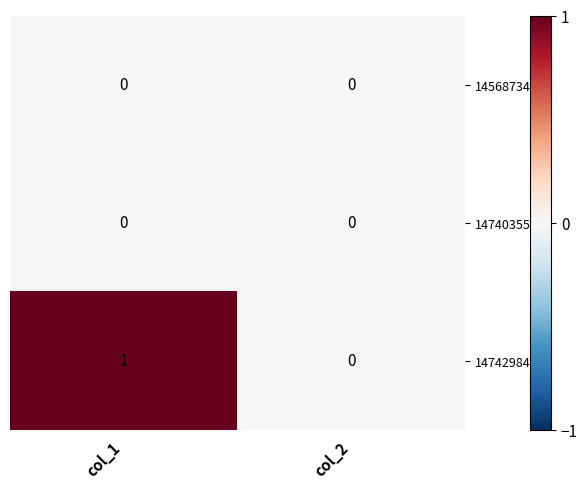

Reading left to right, extract all data points from this chart.

1456873400: col_1=0	col_2=0
1474035595: col_1=0	col_2=0
1474298483: col_1=1	col_2=0